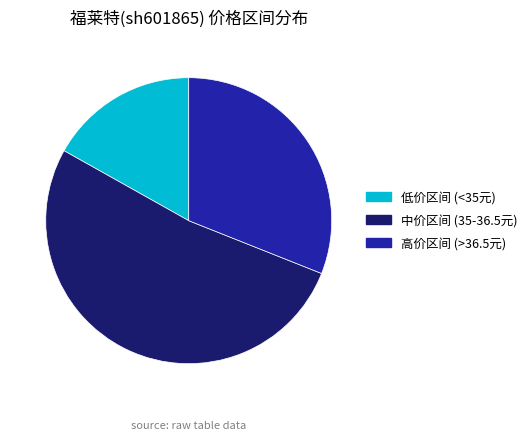

Combined, do 高价区间 (>36.5元) and 中价区间 (35-36.5元) account for over 50%?

Yes